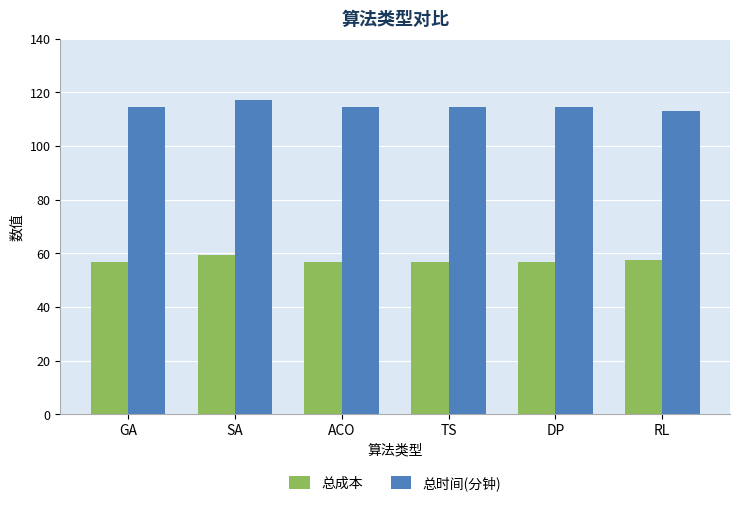

Count the number of categories in the chart.

6